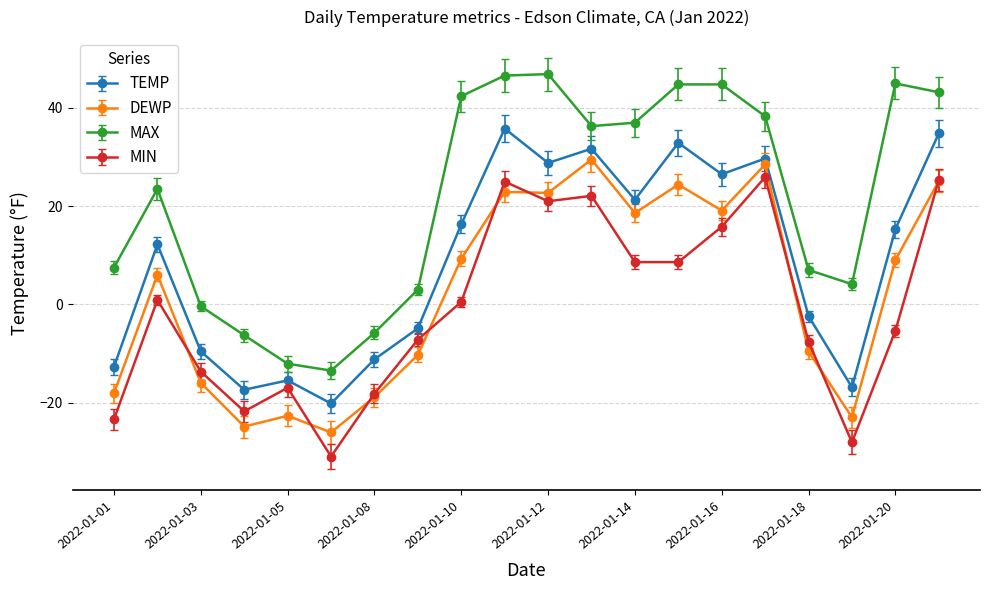

What is the minimum value for MIN?

-31.0